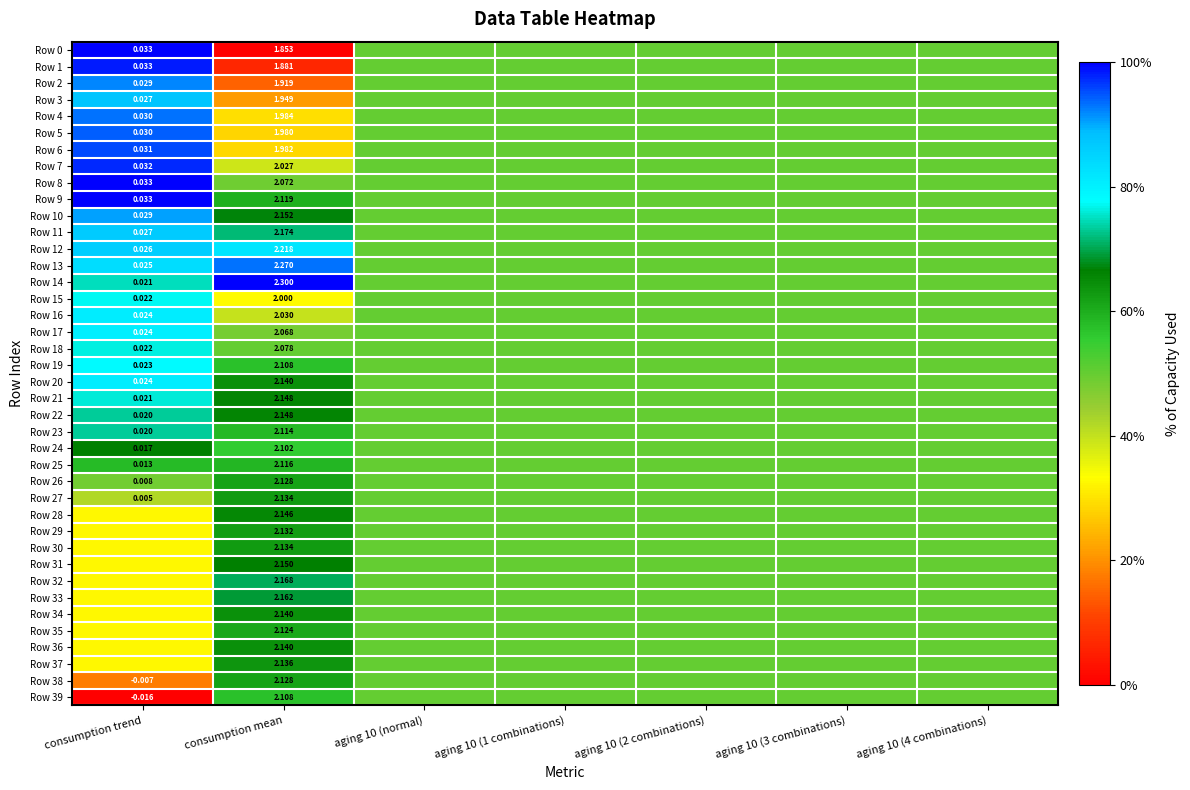

Between consumption trend and aging 10 (normal), which is larger?

consumption trend